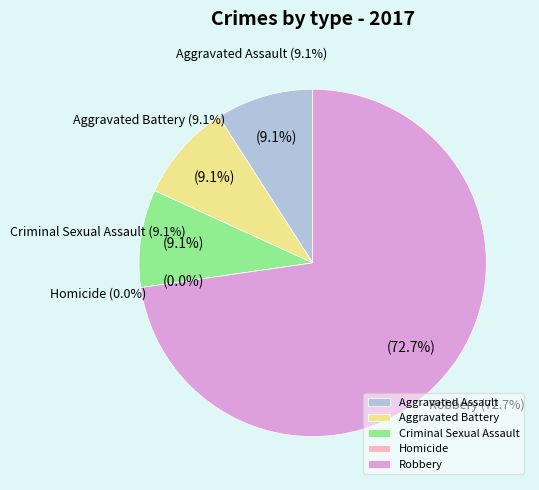

Rank the categories by value from lowest to highest.

Homicide, Aggravated Assault, Aggravated Battery, Criminal Sexual Assault, Robbery